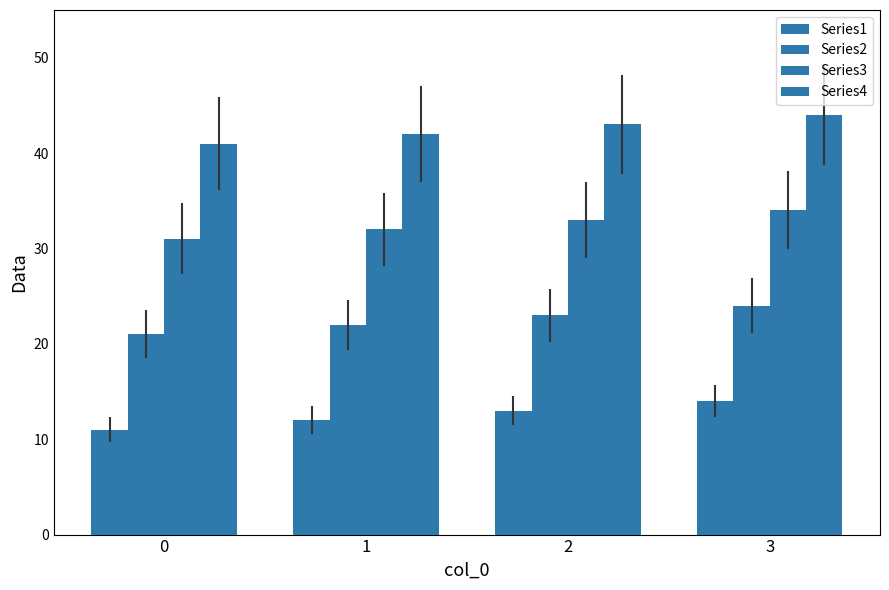

How many categories are shown in the chart?

4